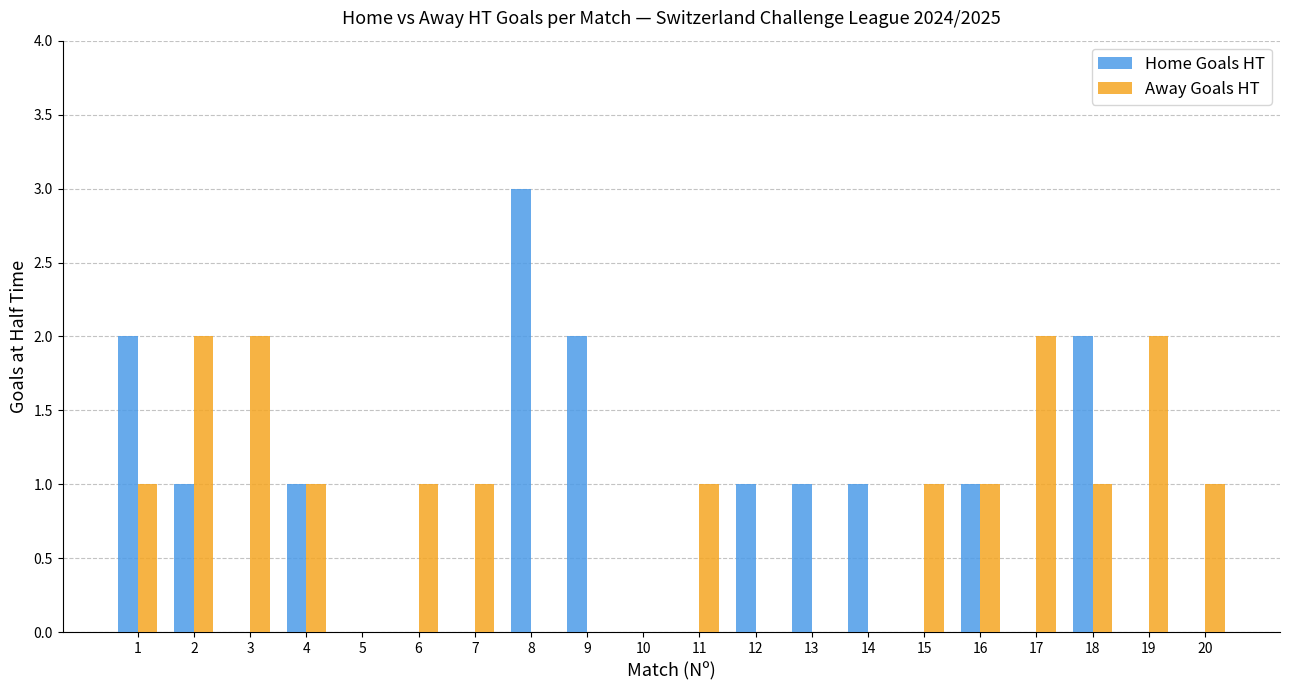

Which series changed the most between 2 and 17?

Home Goals HT